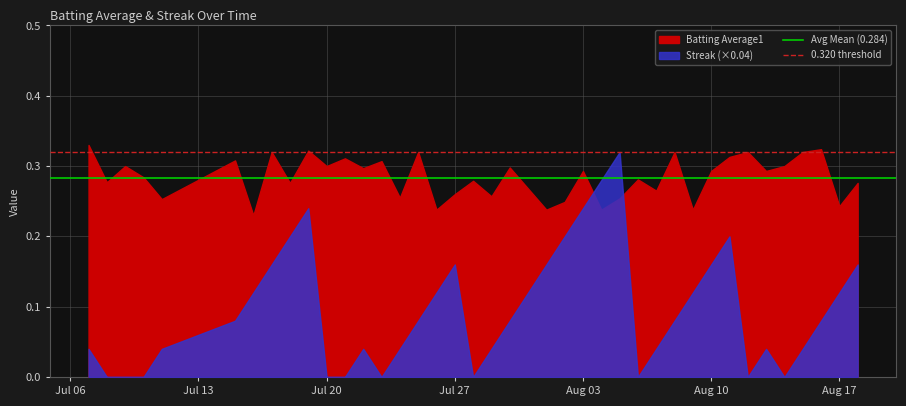

What is the value of the 0.320 threshold point at the 1st from the left?

0.3